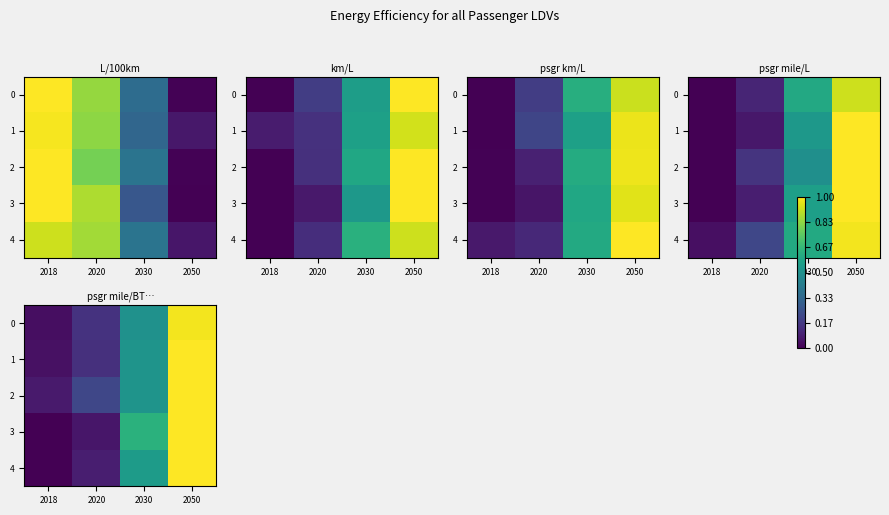

True or false: row_4 has a value of 0.0 at 2018.

True